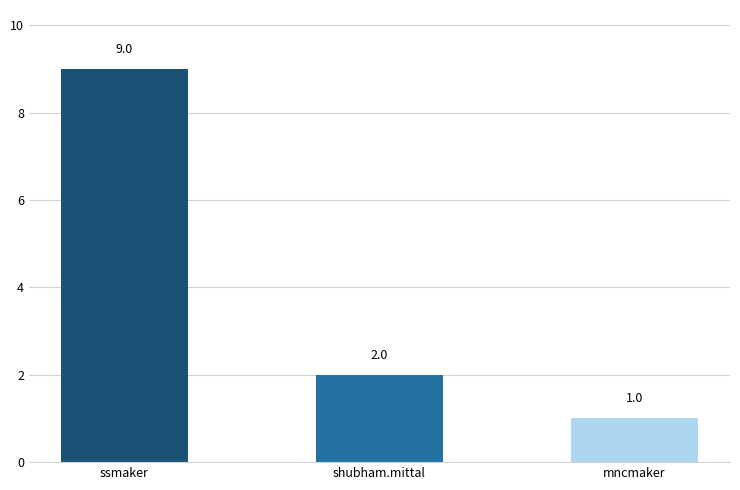

What is the label of the 1st bar from the left?

ssmaker